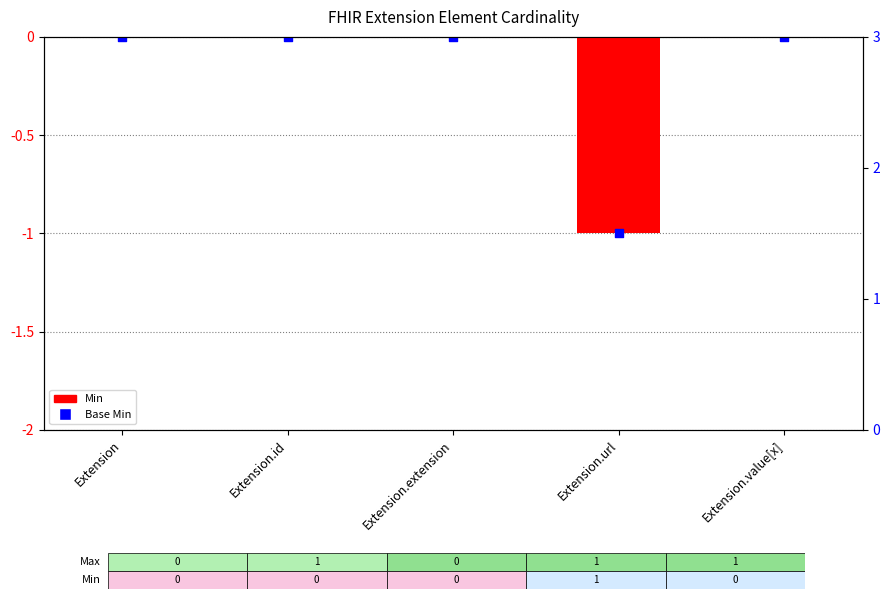

Between Extension and Extension.extension, which is larger?

Extension